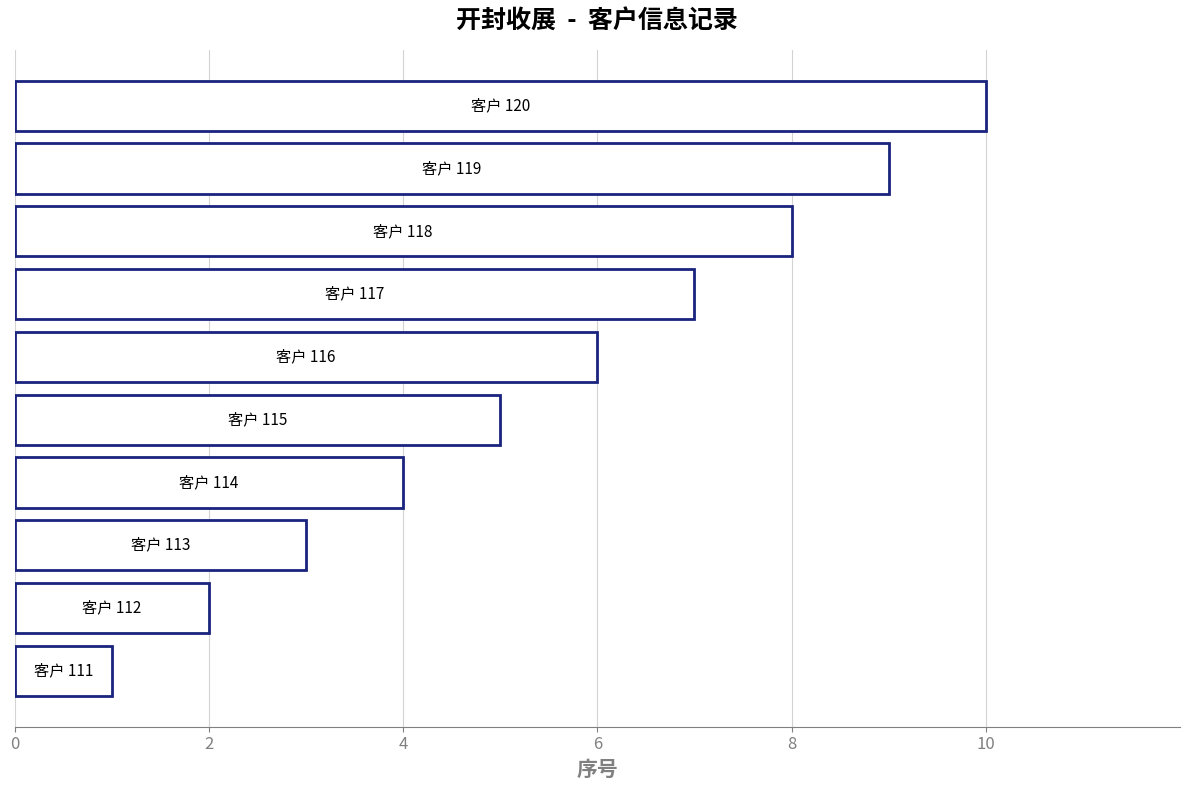

How many categories are shown in the chart?

10